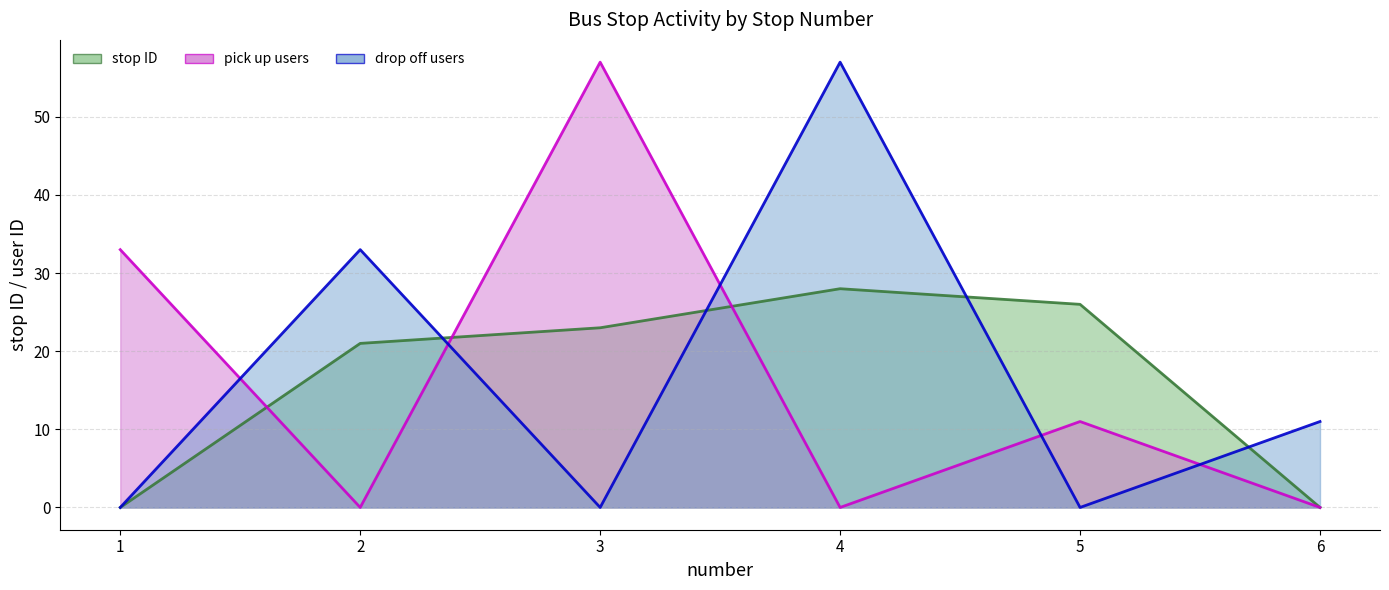

At how many categories does at least one series exceed 48?

2